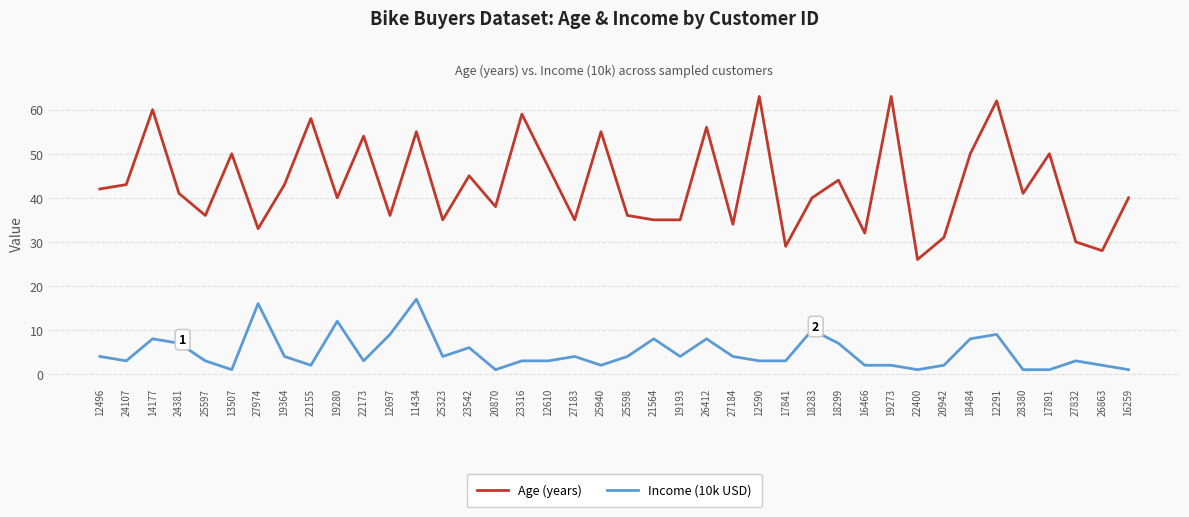

What position from the right is 25940?

21